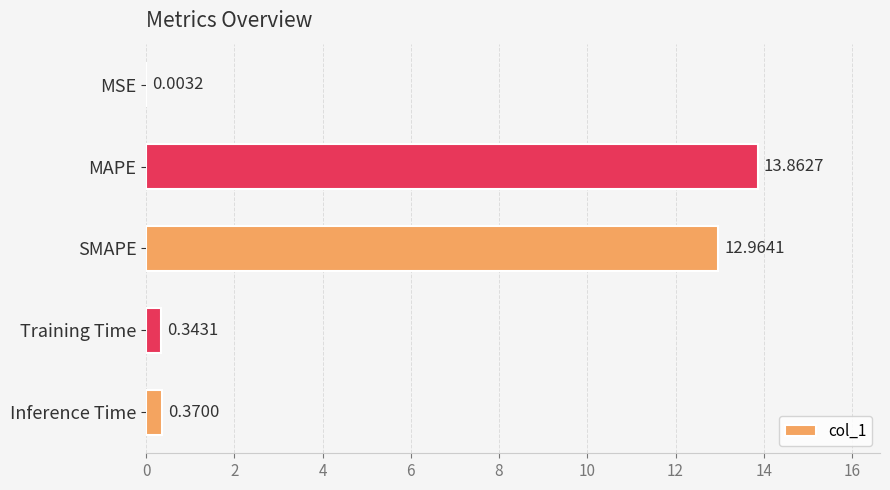

At which label is the value closest to 6?

Inference Time